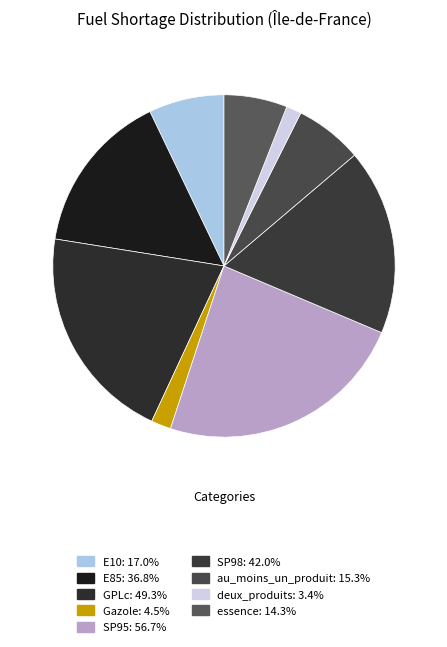

How many slices are in this pie chart?

9